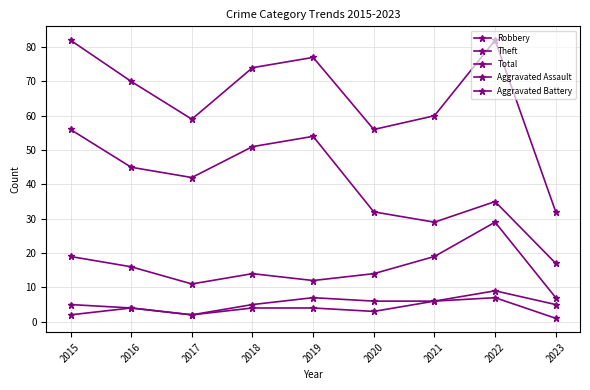

Reading right to left, what are all the values shown in this chart?

Robbery: 7	29	19	14	12	14	11	16	19
Theft: 17	35	29	32	54	51	42	45	56
Total: 32	82	60	56	77	74	59	70	82
Aggravated Assault: 1	7	6	3	4	4	2	4	2
Aggravated Battery: 5	9	6	6	7	5	2	4	5